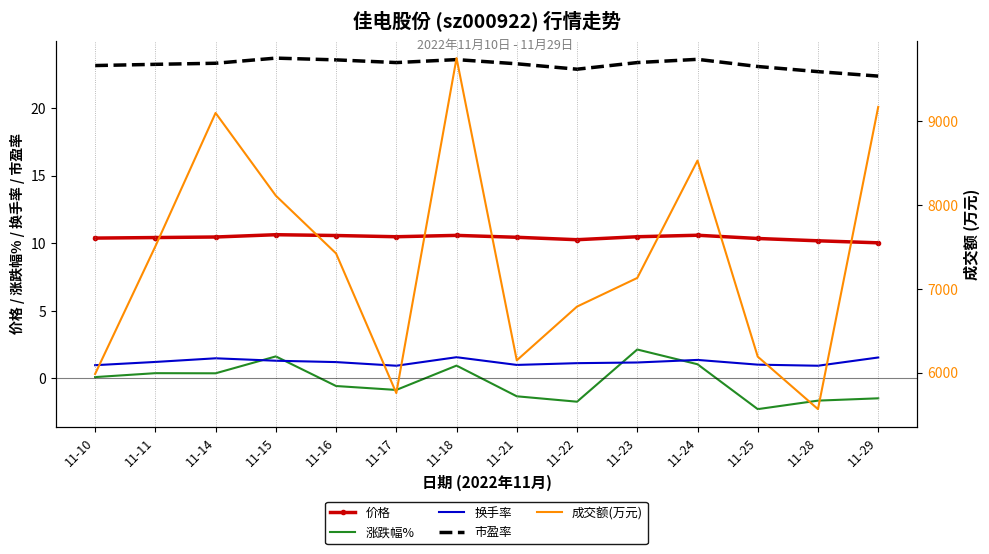

At which category is the sum across all series the highest?

11-18